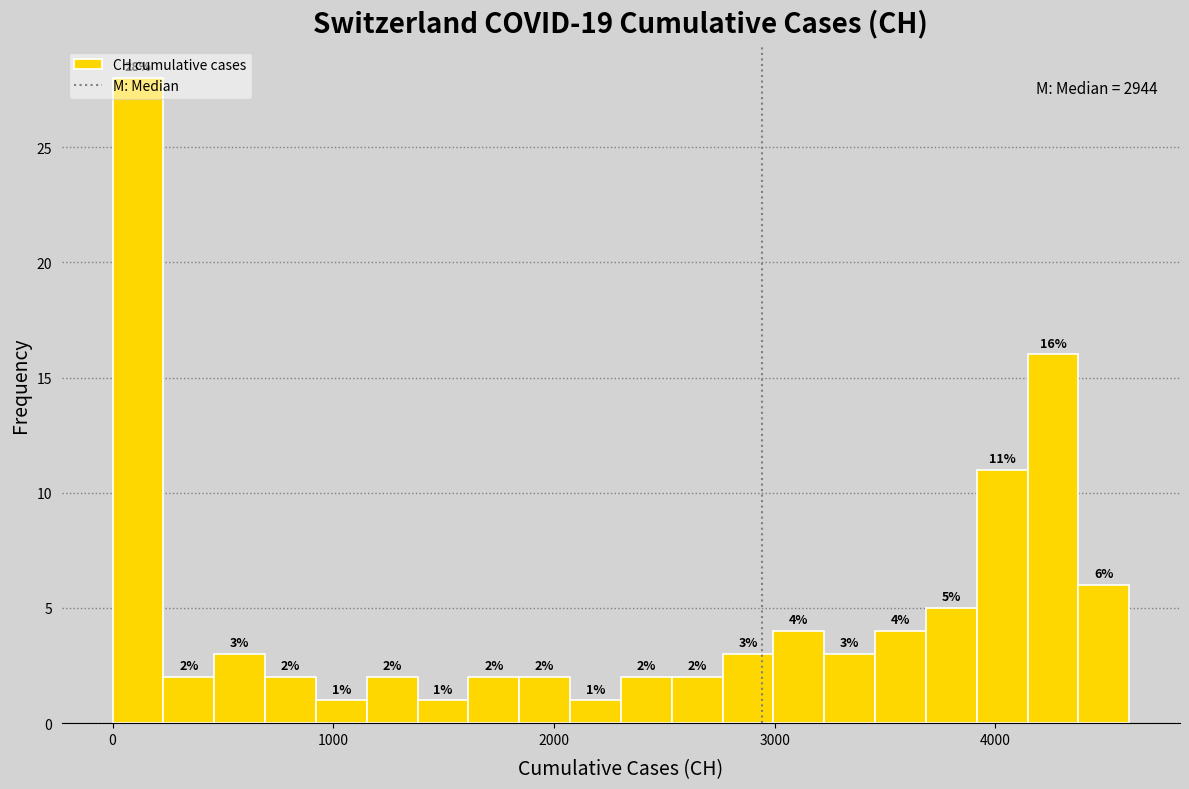

Read against the x-axis, roughly where is the centre of the tallest bar?

100